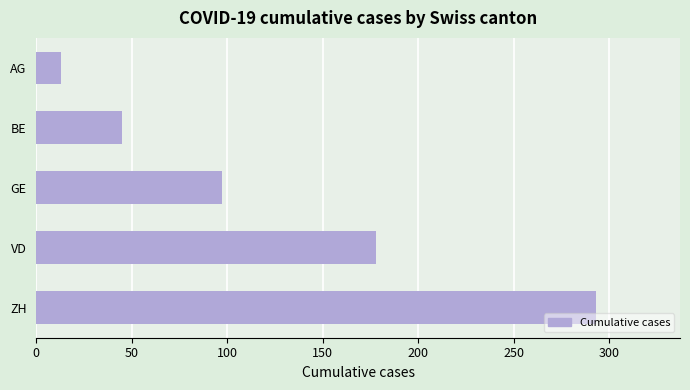

Reading bottom to top, transcribe all the data shown in this chart.

ZH=293	VD=178	GE=97	BE=45	AG=13